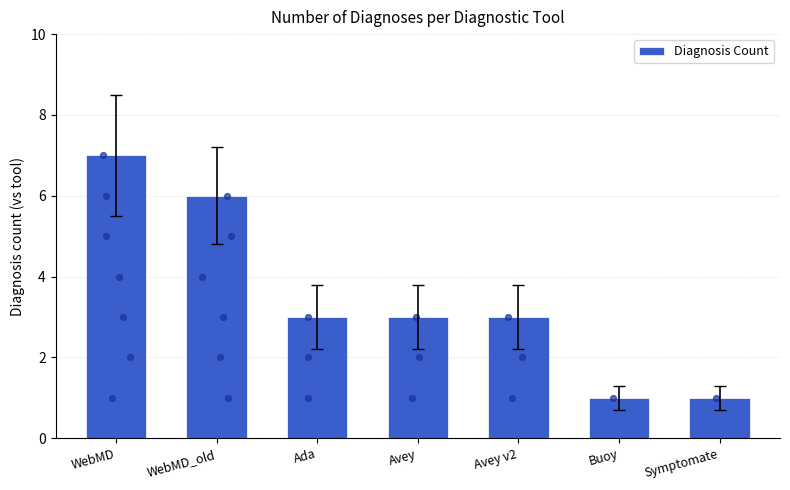

What is the ratio of the value at Avey v2 to the value at WebMD_old?

0.5